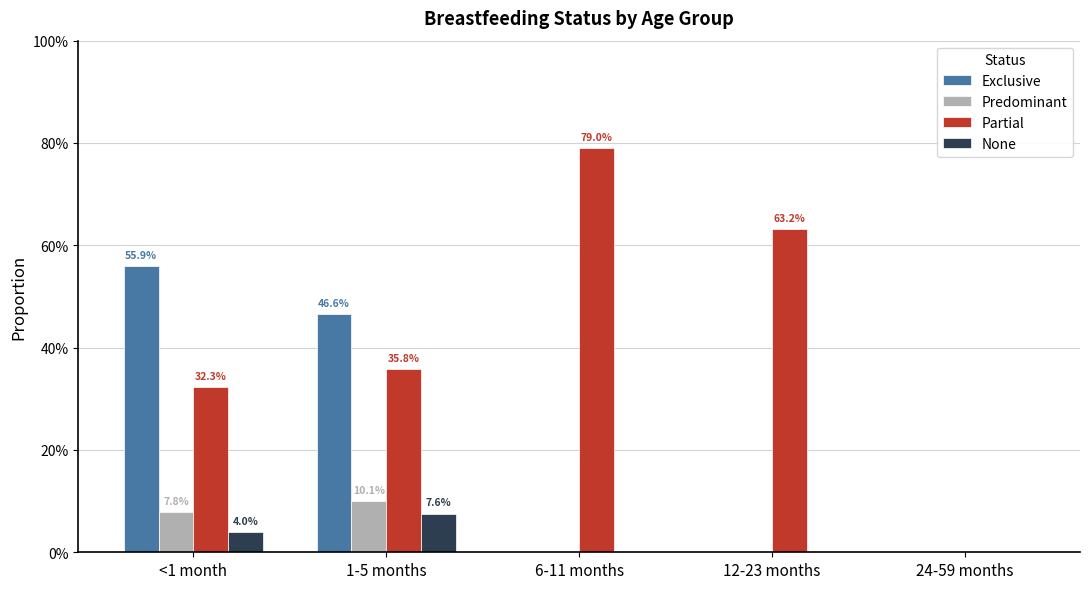

Reading left to right, what are all the values shown in this chart?

Exclusive: <1 month=0.6	1-5 months=0.5	6-11 months=0.0	12-23 months=0.0	24-59 months=0.0
Predominant: <1 month=0.1	1-5 months=0.1	6-11 months=0.0	12-23 months=0.0	24-59 months=0.0
Partial: <1 month=0.3	1-5 months=0.4	6-11 months=0.8	12-23 months=0.6	24-59 months=0.0
None: <1 month=0.0	1-5 months=0.1	6-11 months=0.0	12-23 months=0.0	24-59 months=0.0